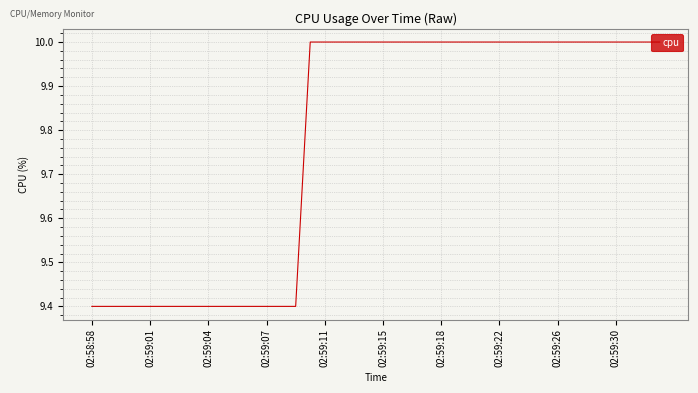

What is the minimum value shown in the chart?

9.4